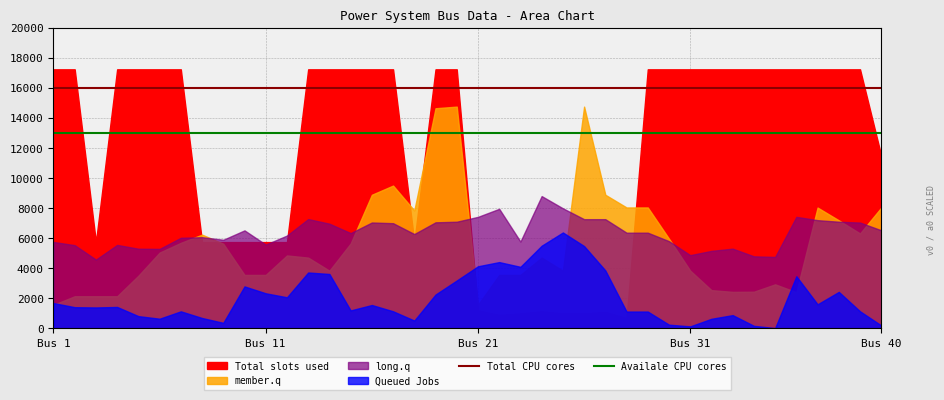

What is the total value across all series at 12?

29000